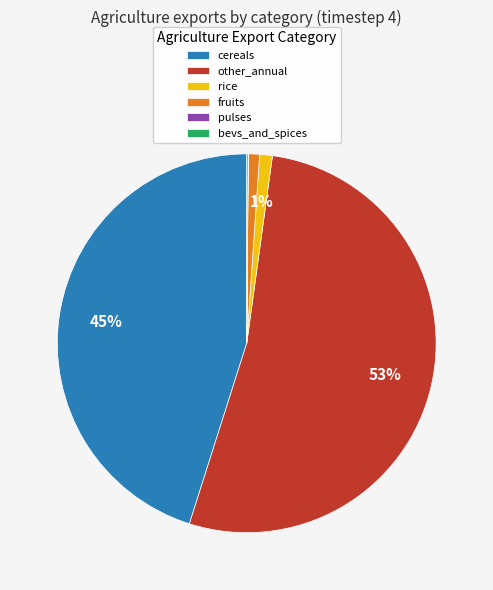

What is the majority slice?

other_annual